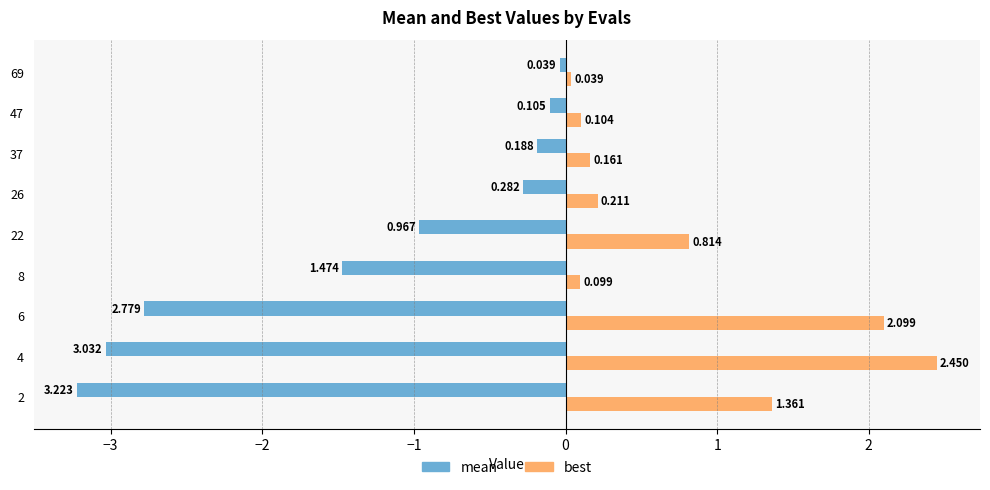

Which category has the highest value in the best series?

4